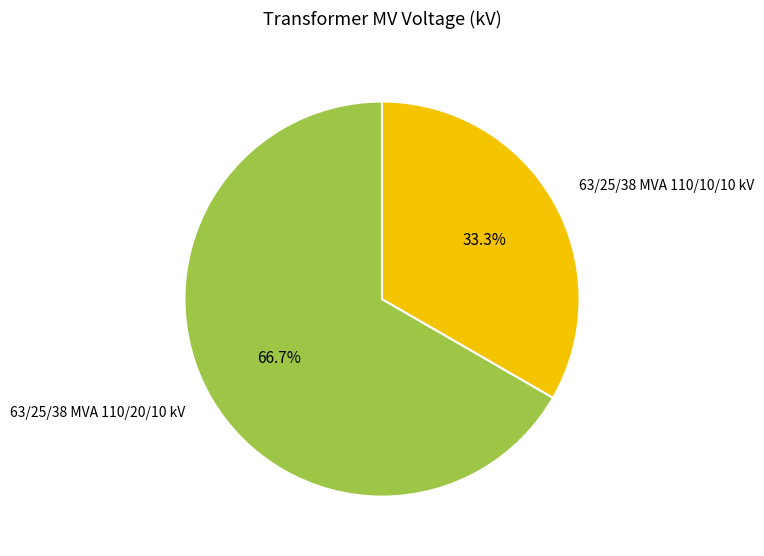

What percentage is the 63/25/38 MVA 110/10/10 kV slice, to the nearest percent?

33%